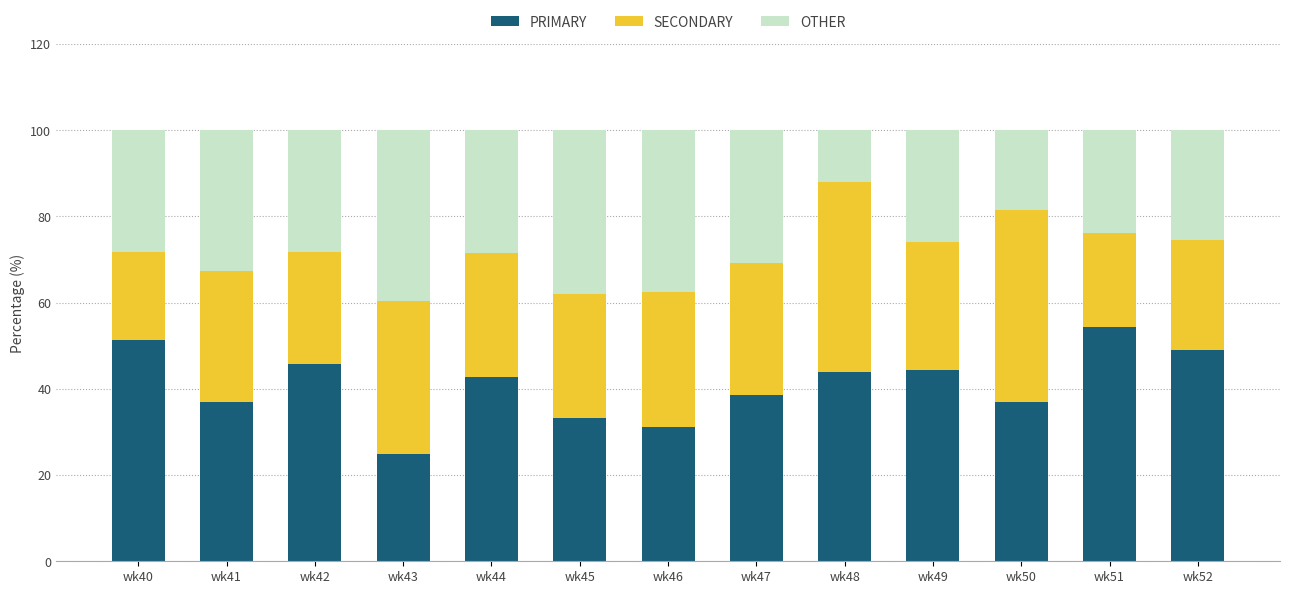

Is it true that PRIMARY equals 23.8 at wk47?

False